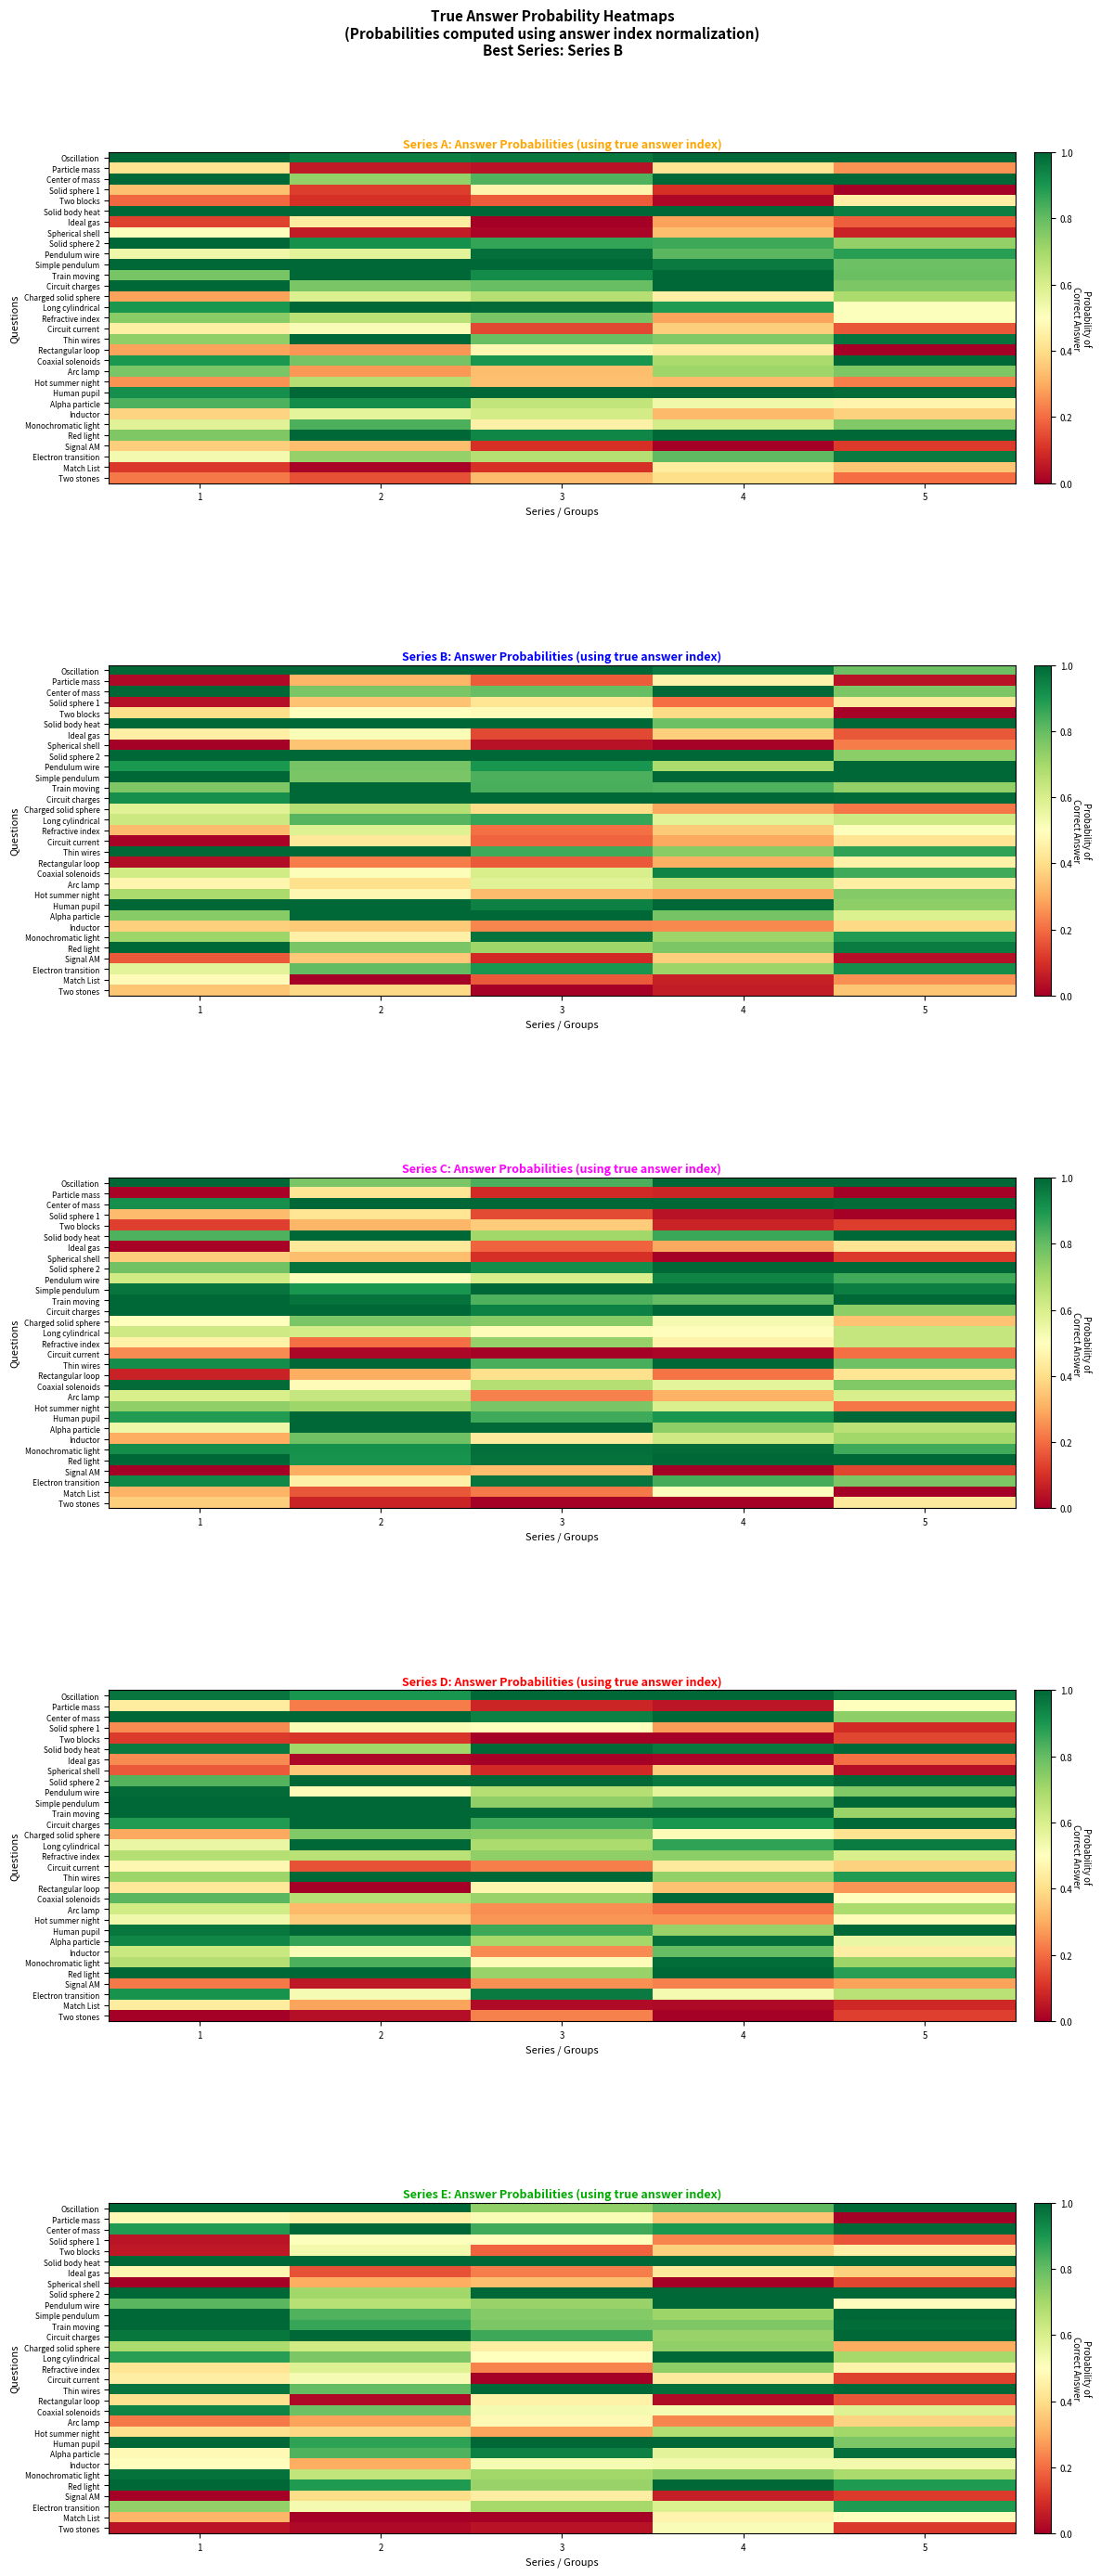

What is the difference between the highest and lowest values at 1?

1.0